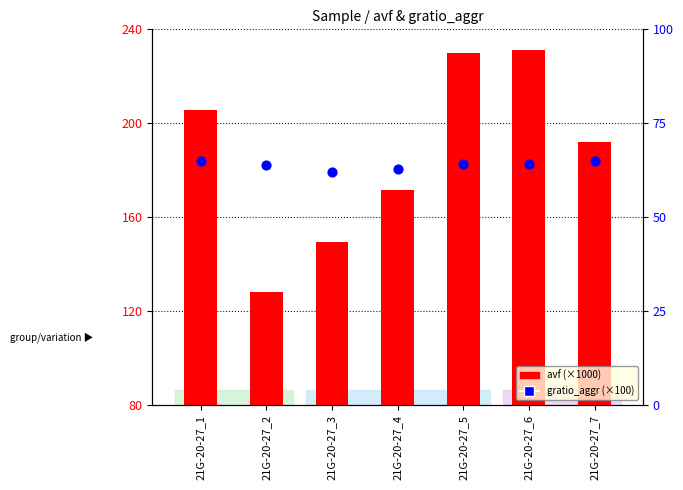

What are all the series names shown in the legend?

avf (×1000), gratio_aggr (×100)